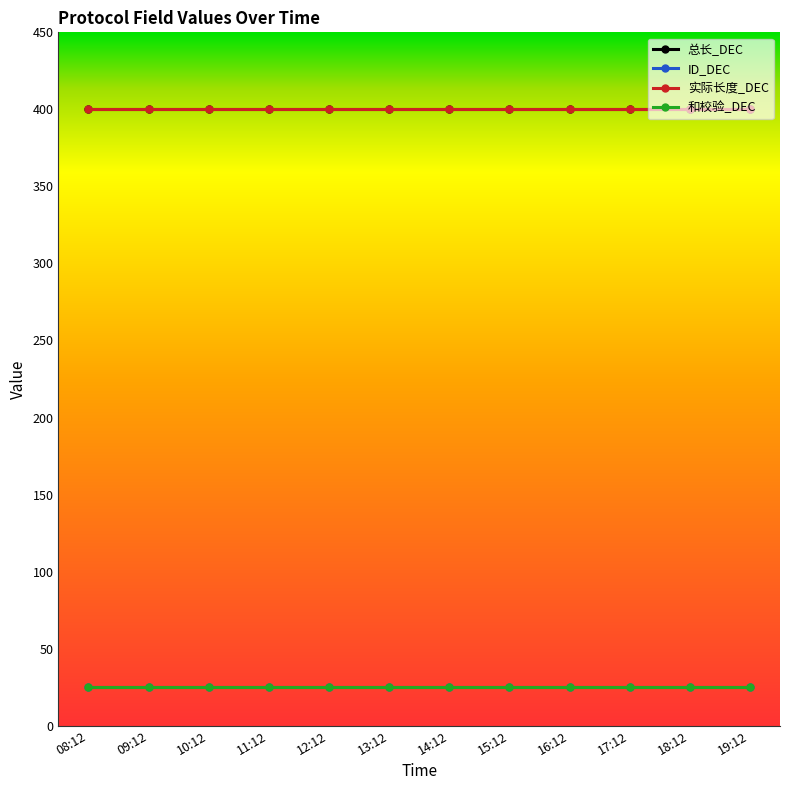

True or false: 总长_DEC and 和校验_DEC cross at least once.

False